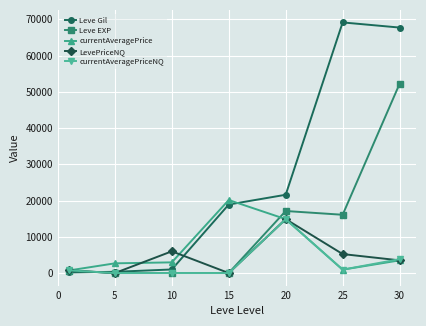

What is the greatest value displayed?

69150